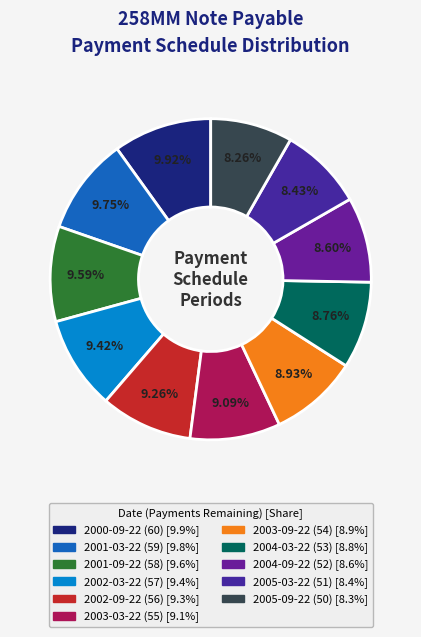

What is the ratio of the value at 2001-03-22 to the value at 2005-09-22?

1.2